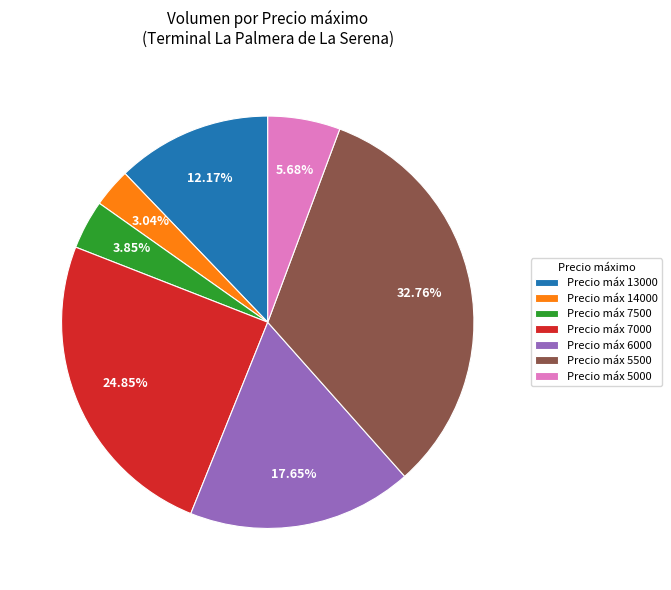

How many slices are in this pie chart?

7